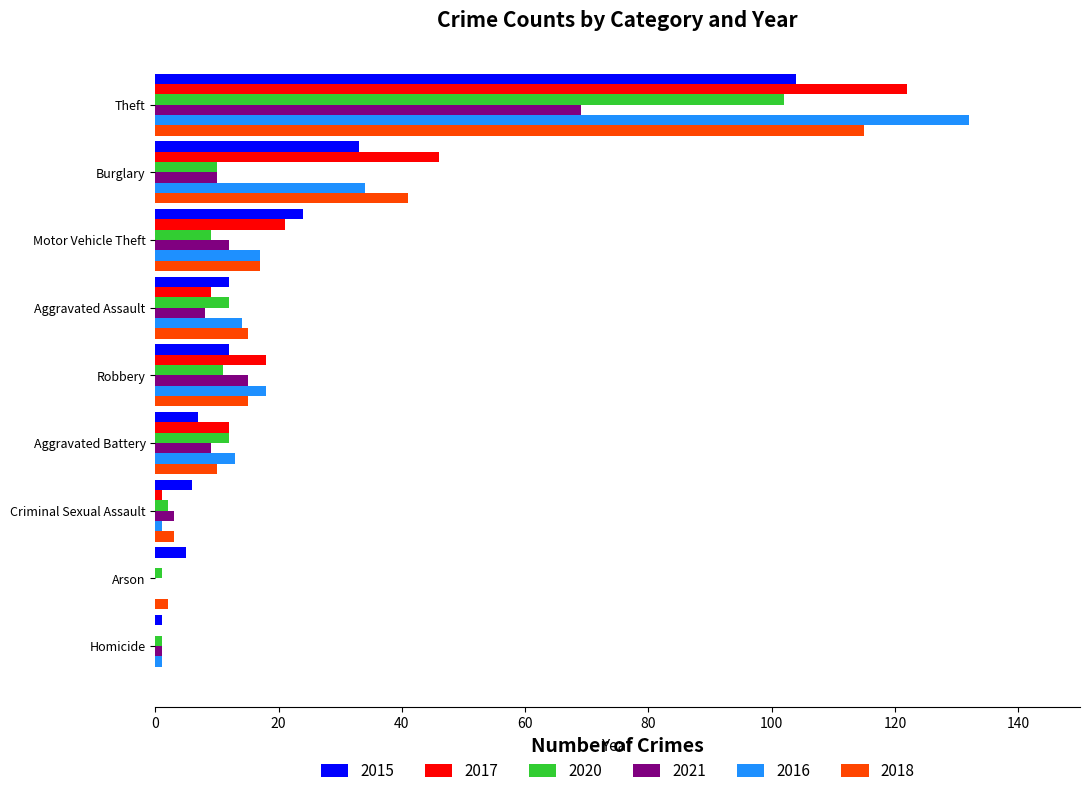

Where is 2016 nearest to the value 66?

Burglary